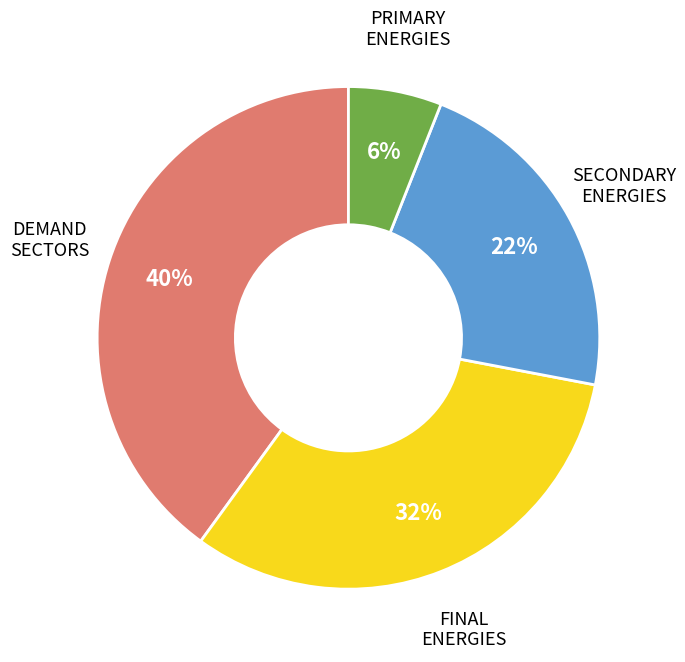

To the nearest percent, what is the average slice percentage?

25%